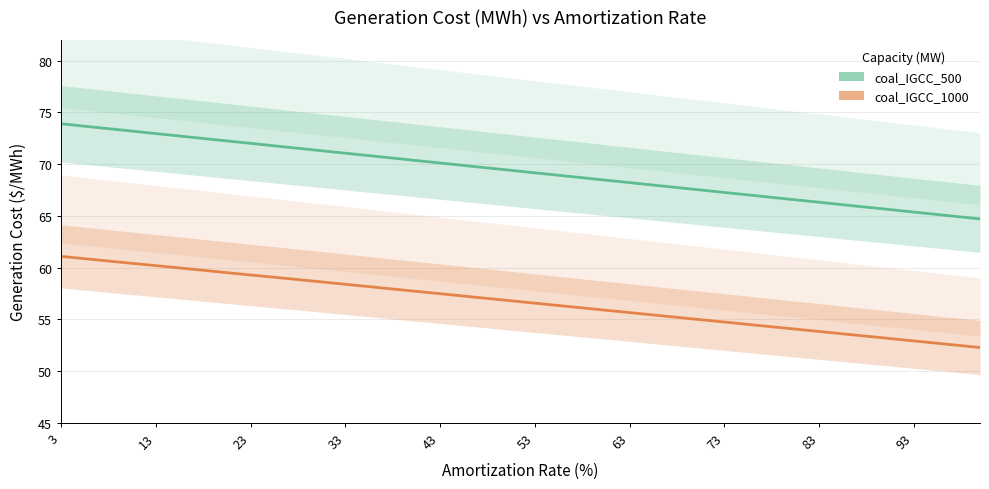

How many distinct data groups are displayed?

2